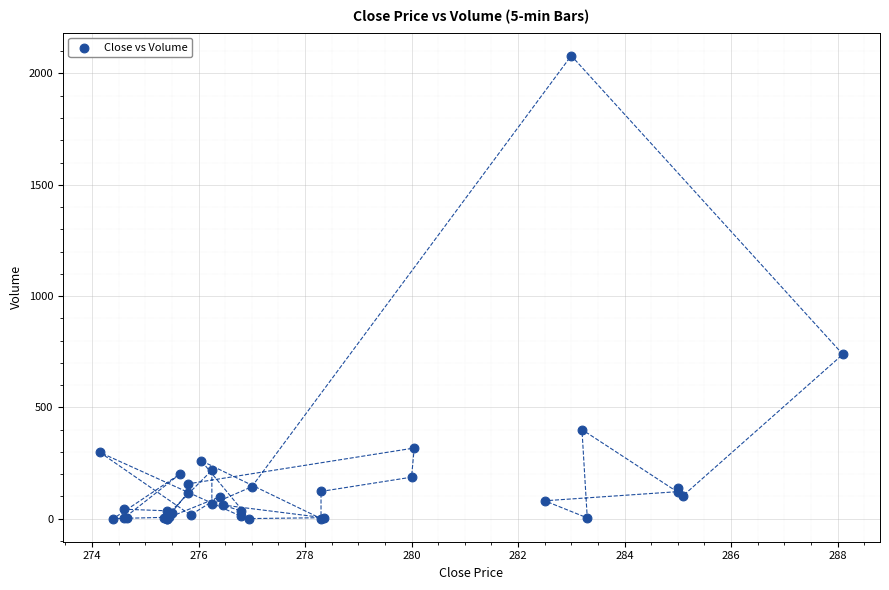

What Y value in the scatter plot is closest to 1040?

738